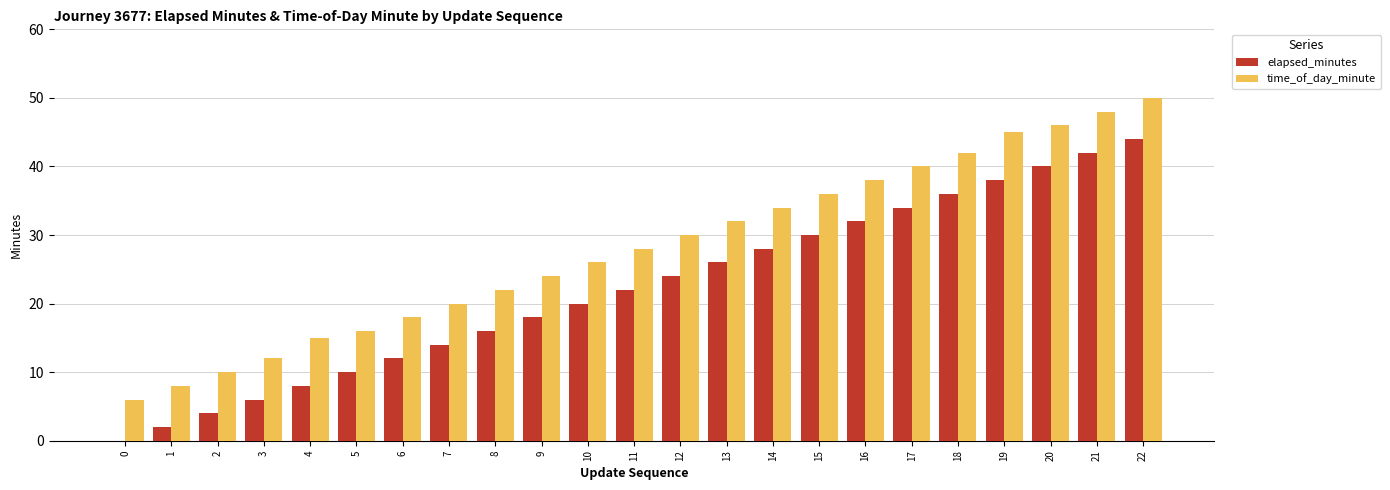

How many values in elapsed_minutes are above zero?

22